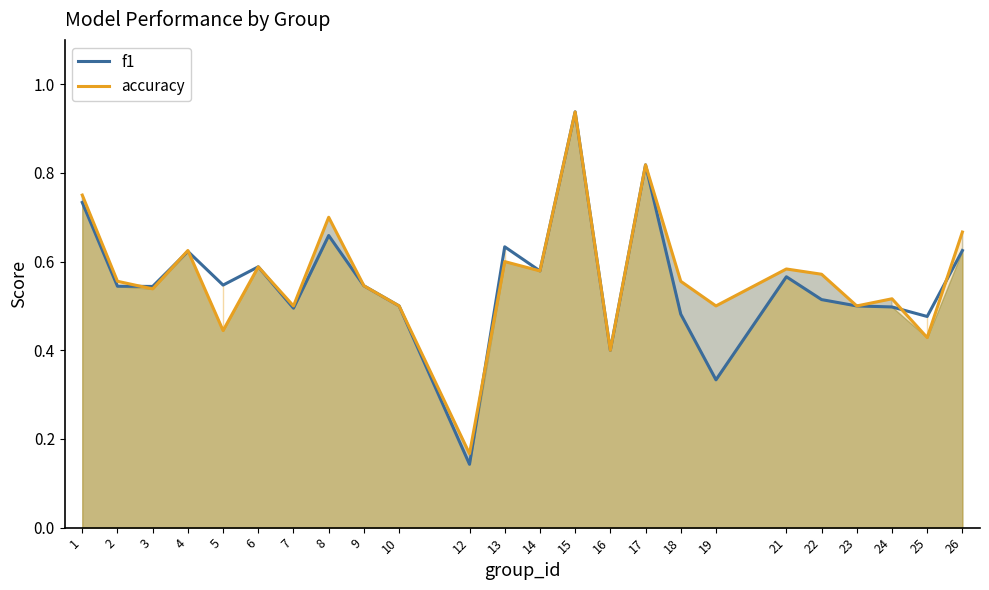

What is the approximate value of accuracy at 15?

0.9